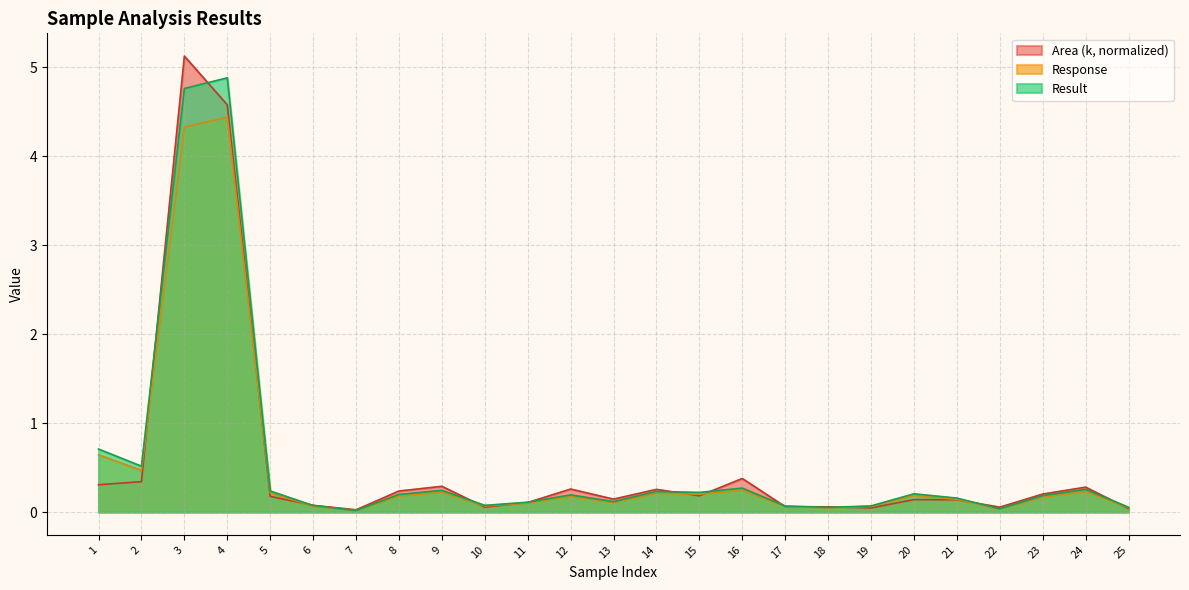

What is the average value of the Area (k) series?

0.5